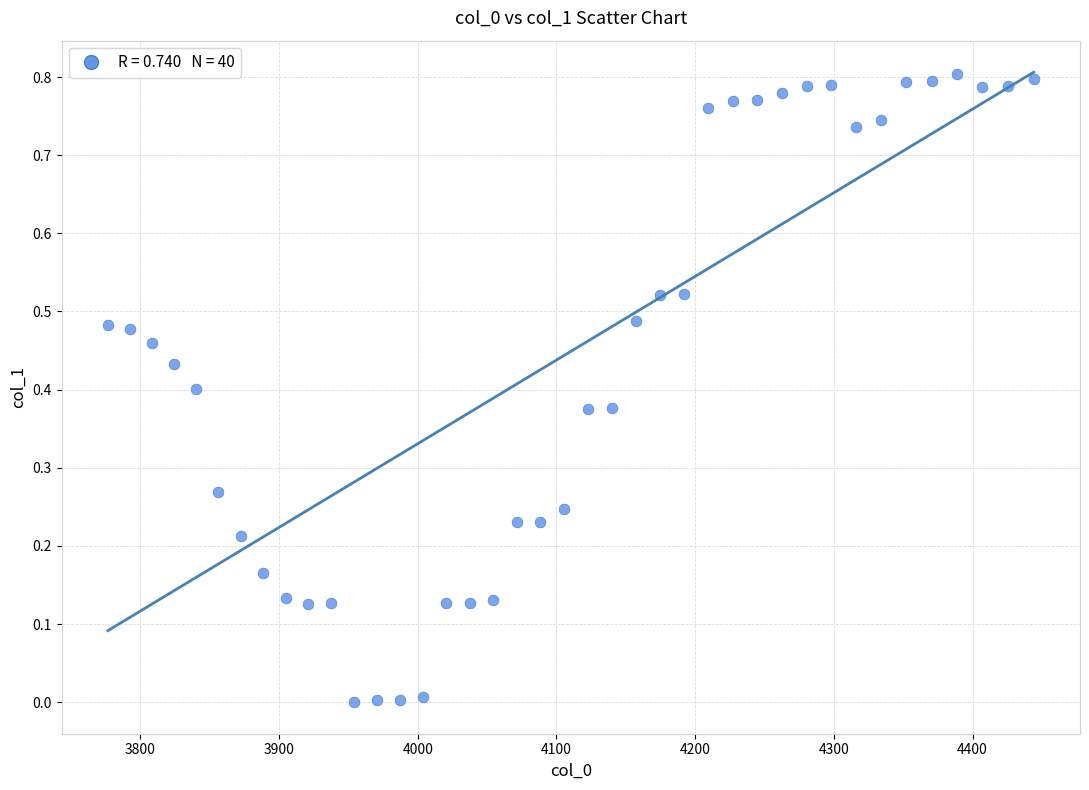

What is the range of X values (max minus min)?

667.4